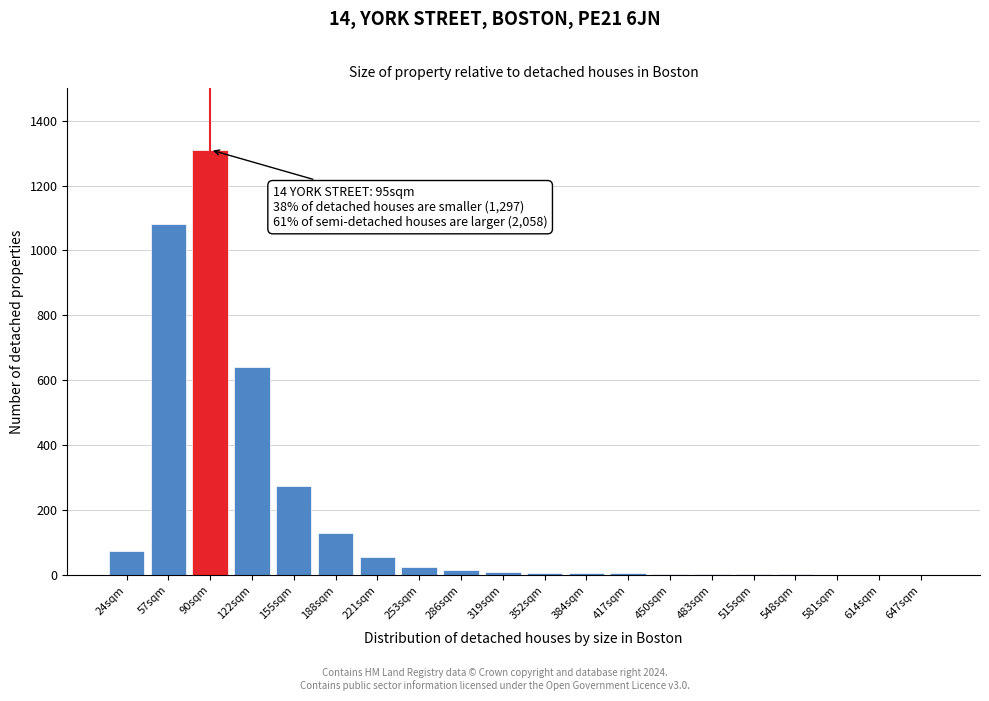

True or false: the data shows 1 at 647sqm.

True